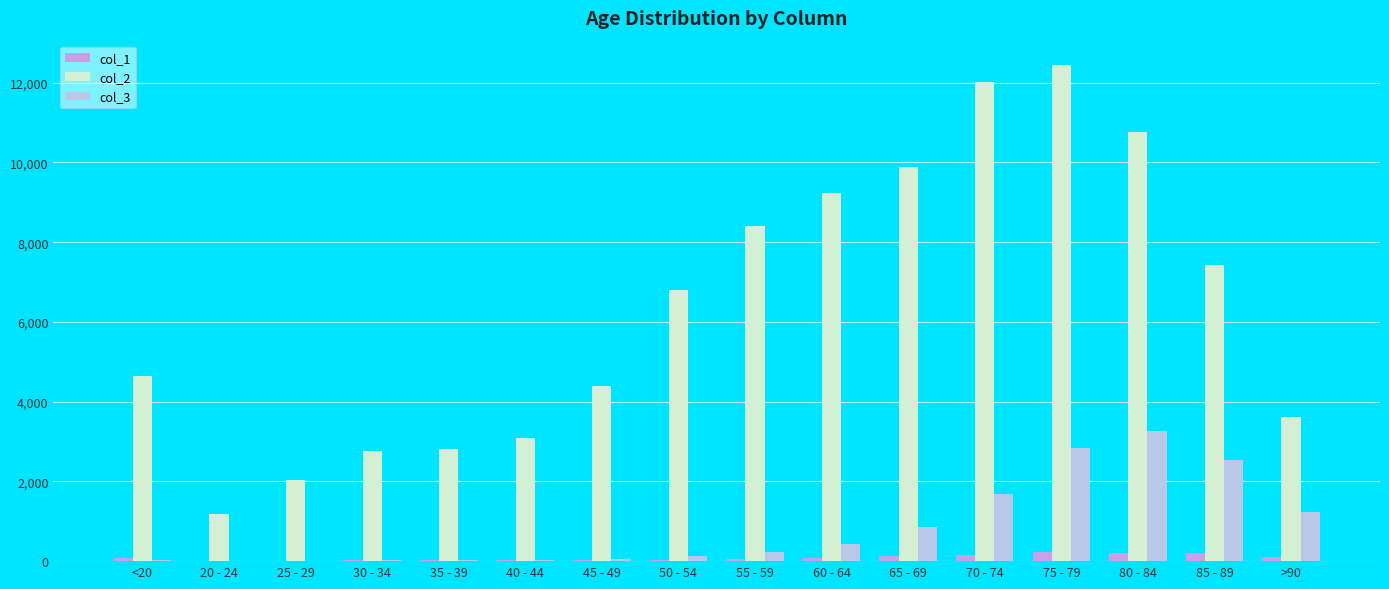

At which category is the sum across all series the highest?

75 - 79